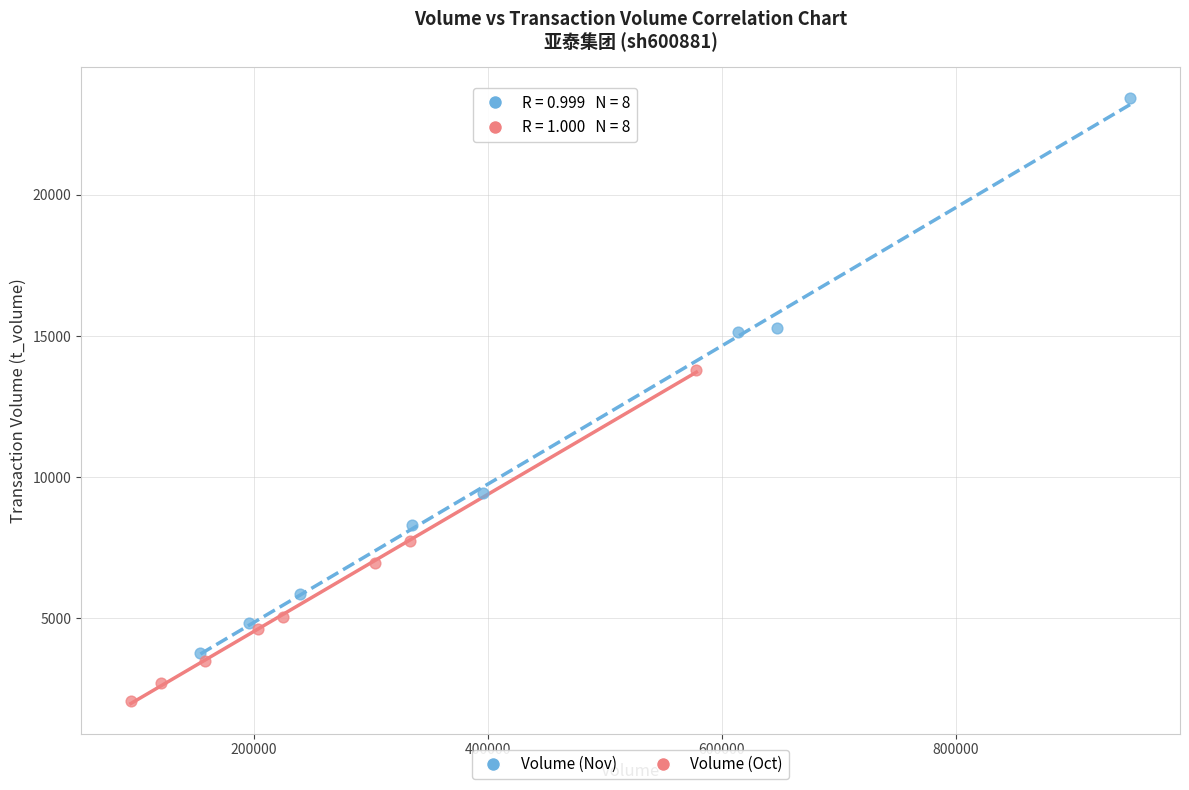

Which series contains the highest Y value?

Volume (Nov)